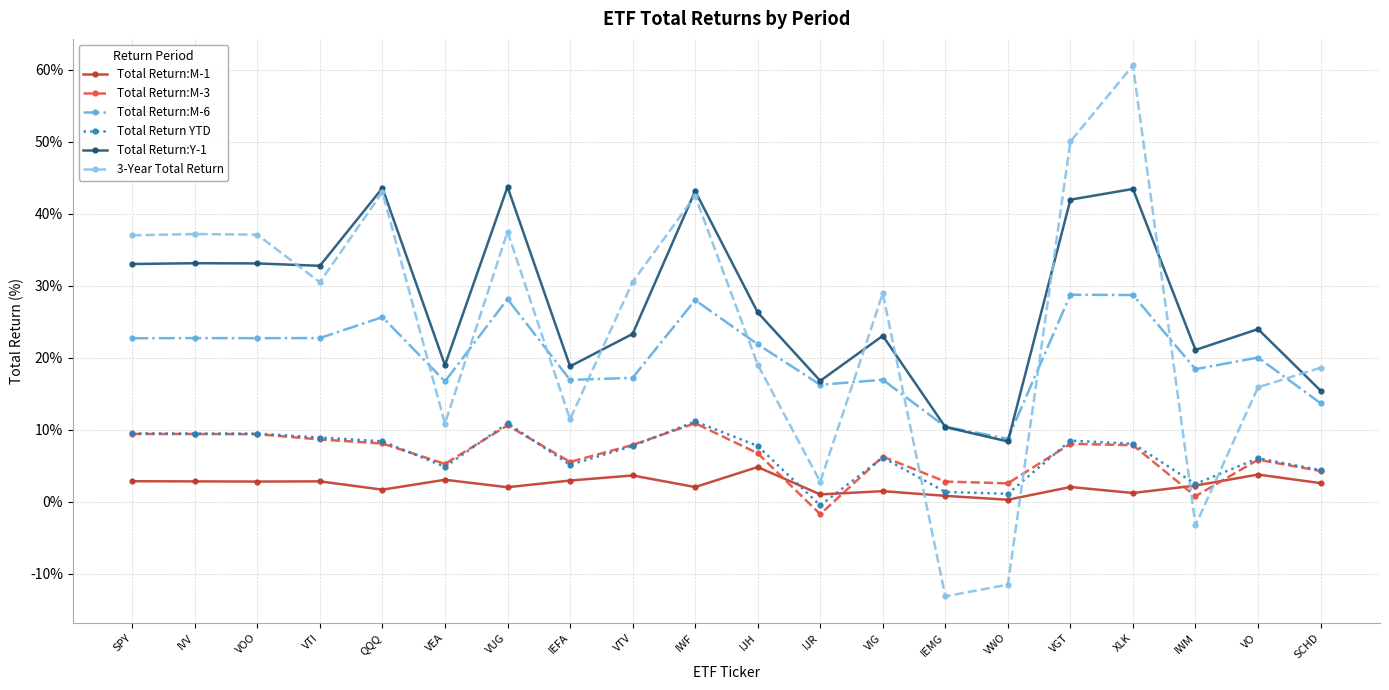

Is the value of Total Return:M-3 at VTI greater than the value of Total Return YTD at VWO?

Yes